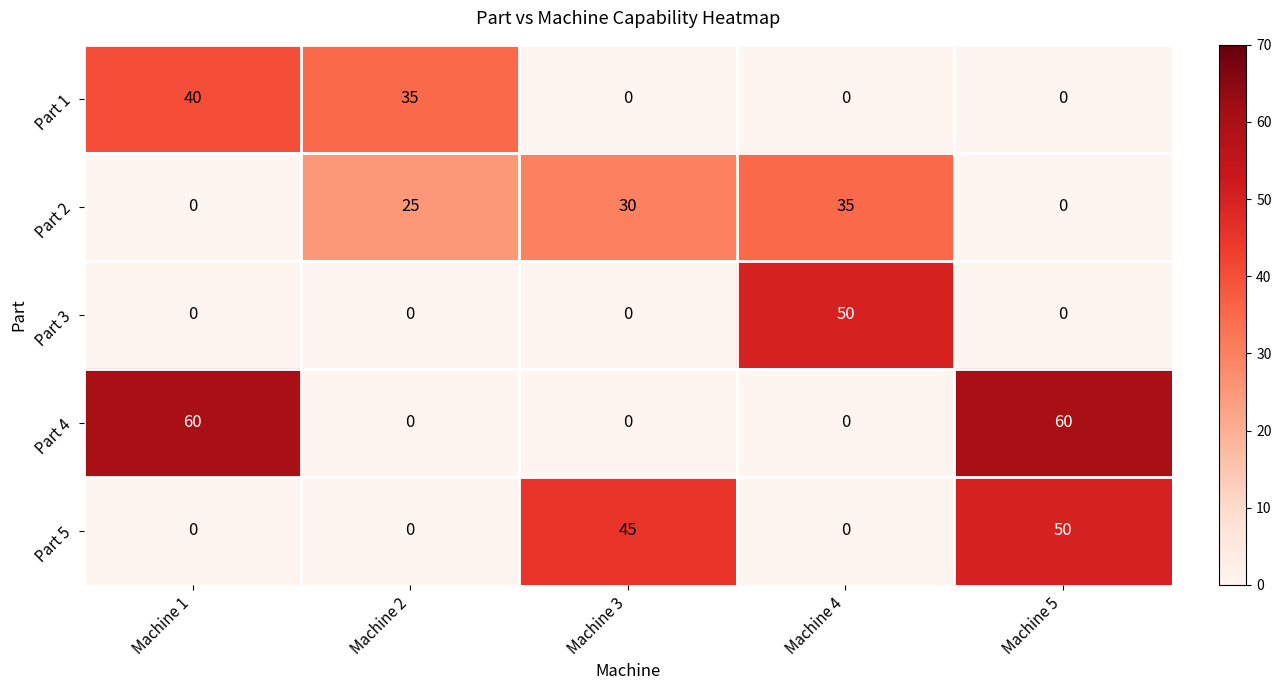

Which series has the largest range (max minus min)?

Part 4